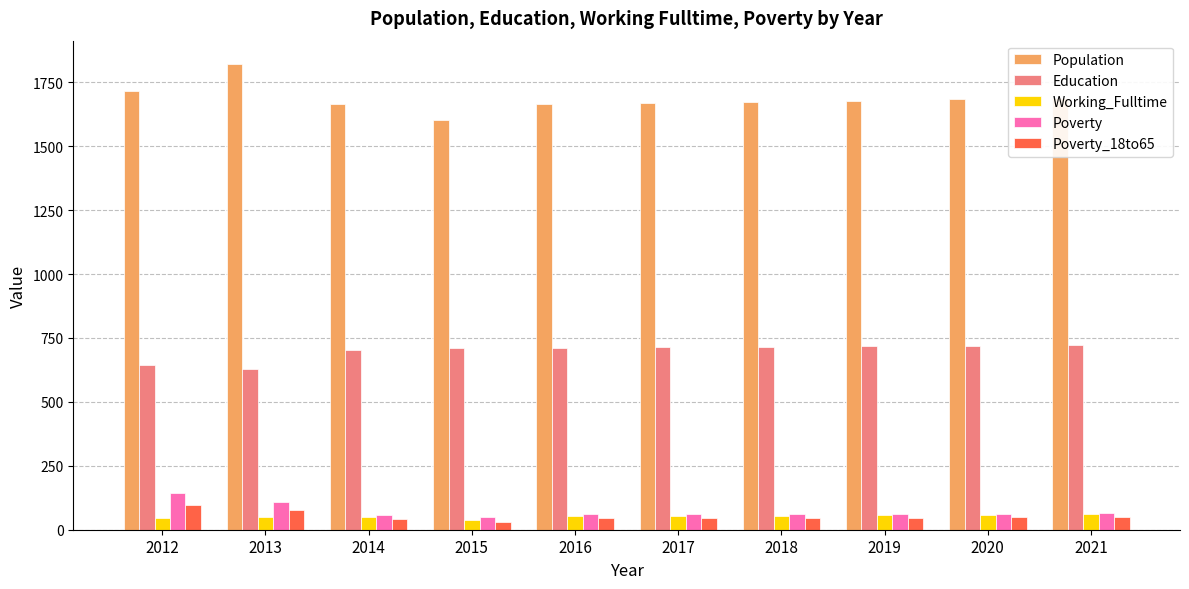

The Working_Fulltime series shows 55 at 2018. True or false?

True